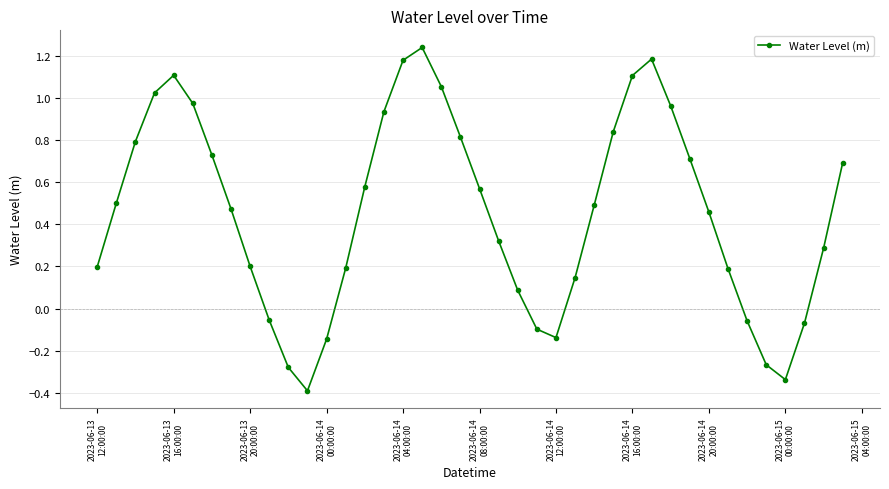

How many points are higher than both their immediate neighbors (excluding endpoints)?

3